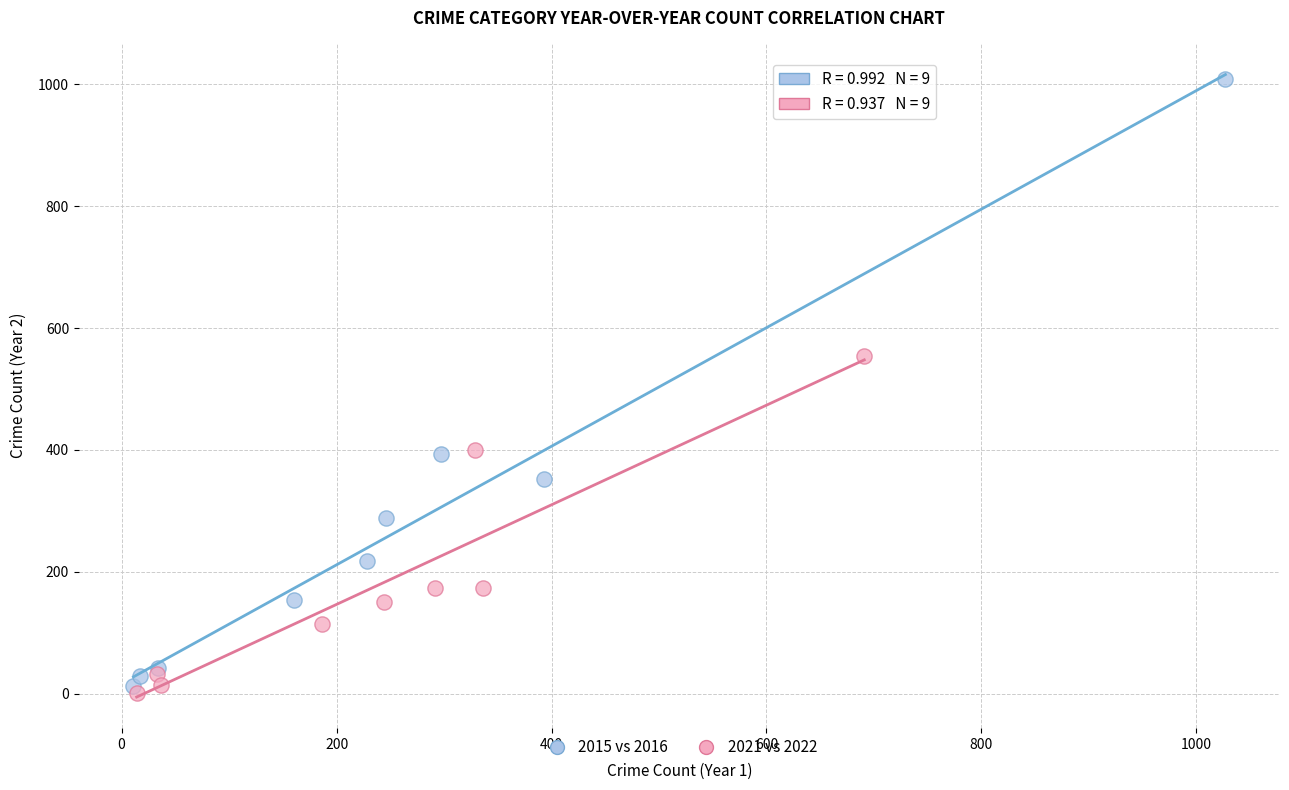

Which series has the widest spread of Y values?

2015 vs 2016